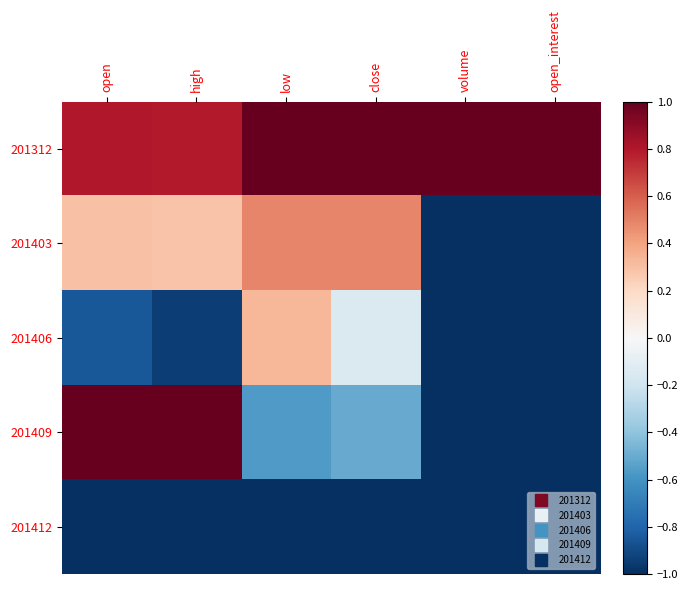

Reading right to left, transcribe all the data shown in this chart.

201312: open_interest=1.0	volume=1.0	close=1.0	low=1.0	high=0.8	open=0.8
201403: open_interest=-1.0	volume=-1.0	close=0.5	low=0.5	high=0.3	open=0.3
201406: open_interest=-1.0	volume=-1.0	close=-0.1	low=0.3	high=-0.9	open=-0.8
201409: open_interest=-1.0	volume=-1.0	close=-0.5	low=-0.6	high=1.0	open=1.0
201412: open_interest=-1.0	volume=-1.0	close=-1.0	low=-1.0	high=-1.0	open=-1.0